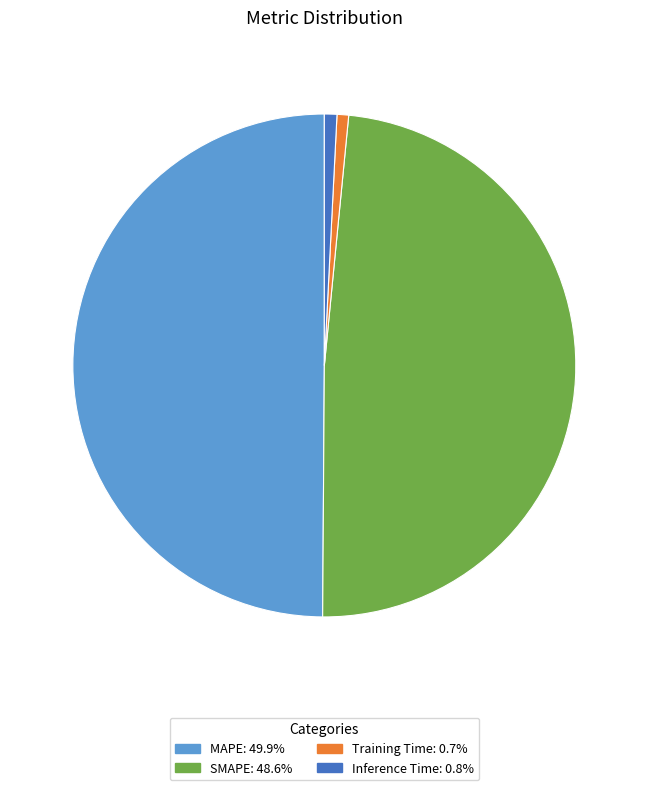

The Inference Time slice represents 1% of the pie. True or false?

True